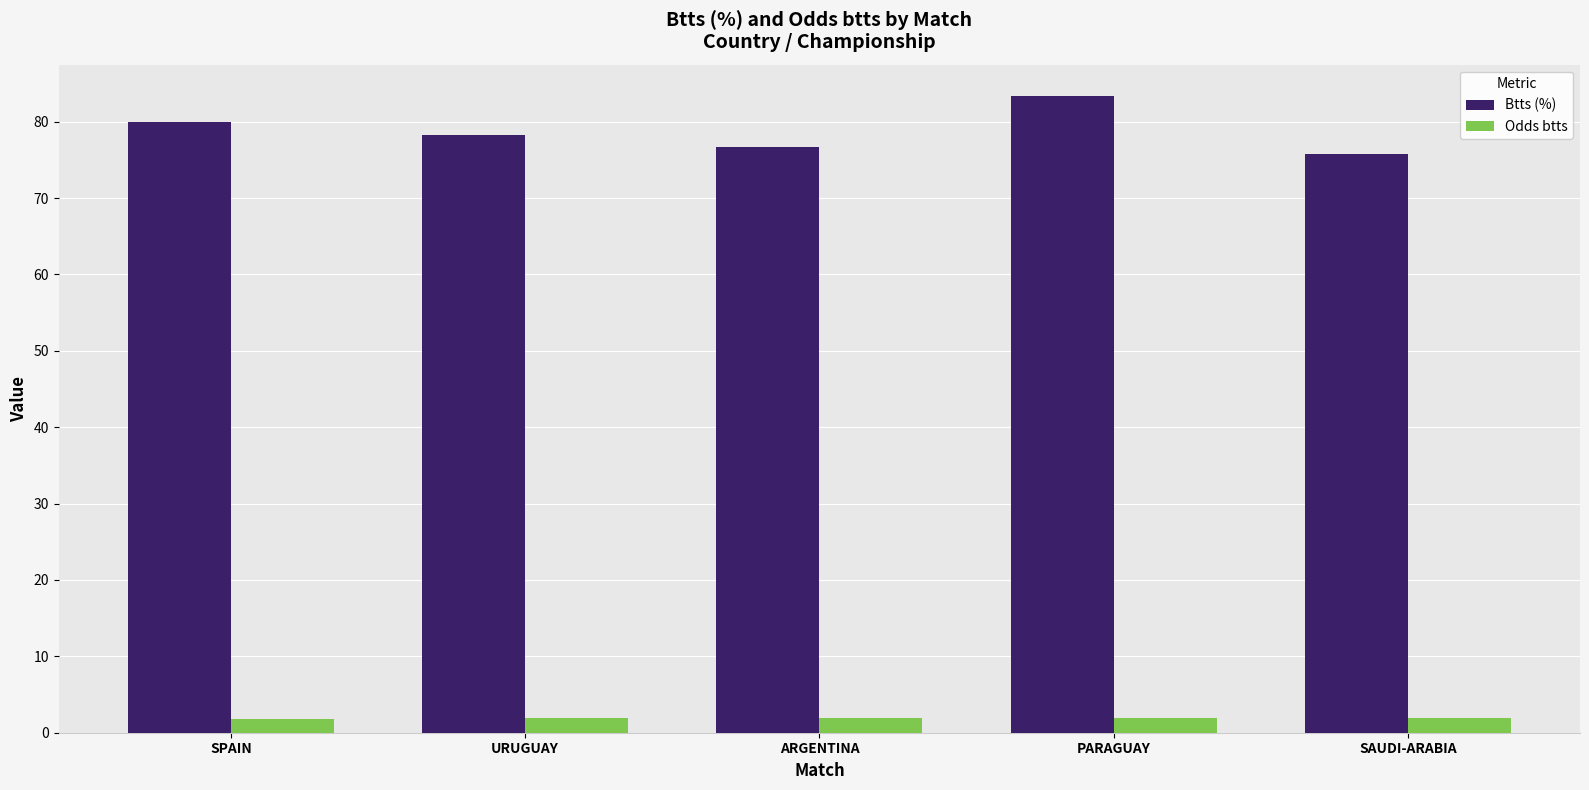

What is the total value across all series at SPAIN?

81.8